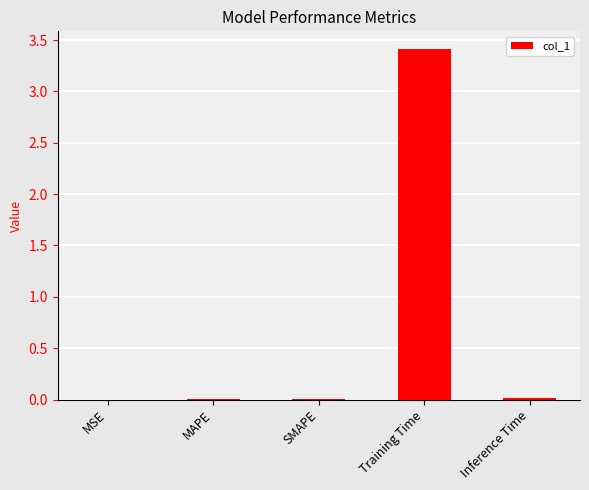

What is the maximum value shown in the chart?

3.4